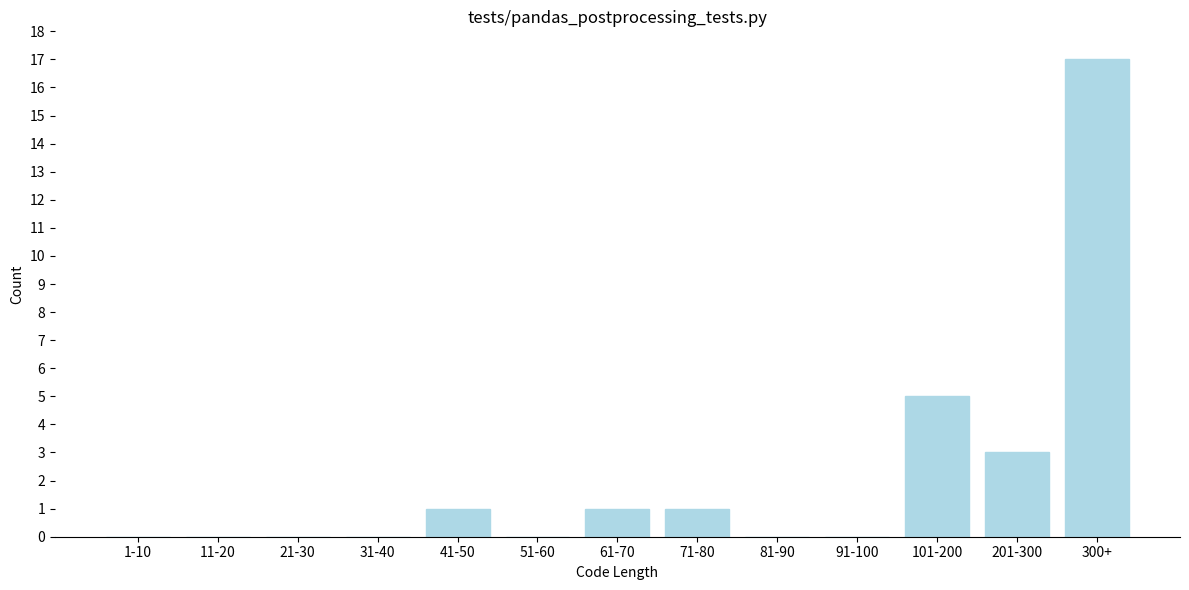

Reading right to left, what are all the values shown in this chart?

300+=17	201-300=3	101-200=5	91-100=0	81-90=0	71-80=1	61-70=1	51-60=0	41-50=1	31-40=0	21-30=0	11-20=0	1-10=0